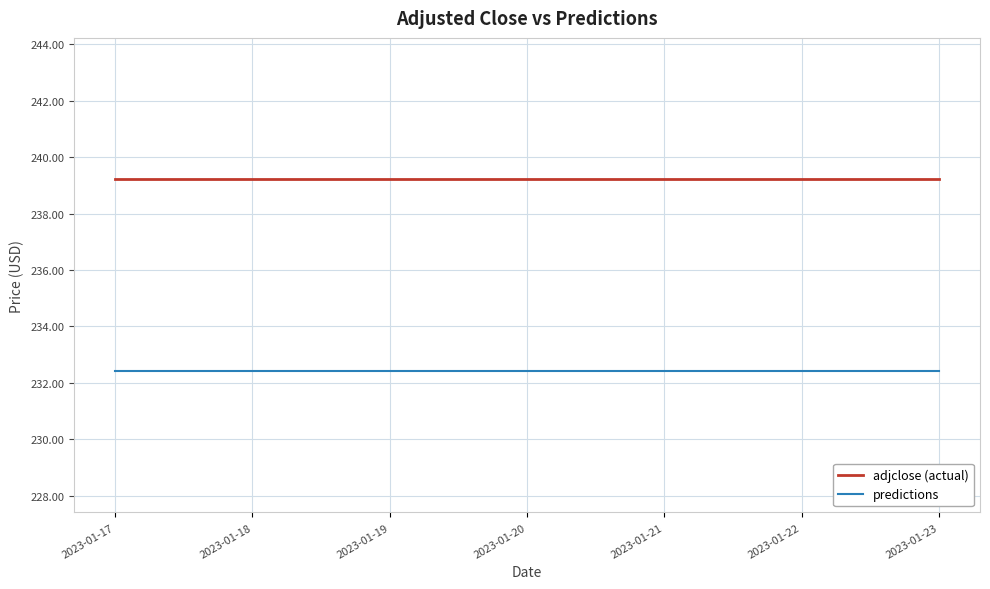

How many lines are shown in the chart?

2